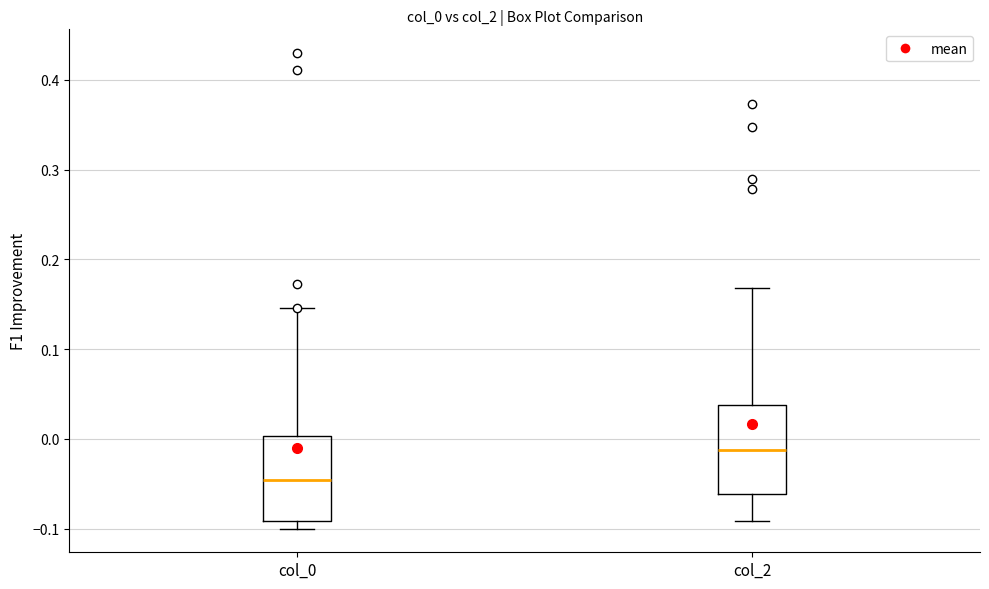

Reading left to right, read every box against the y-axis: the position of its median line, the range the box covers, and the ends of its whiskers. The values are not printed on the chart, so give them approximately, as read against the axis.

col_0: median -0.05, box -0.09 to 0.00, whiskers -0.10 to 0.15
col_2: median -0.01, box -0.06 to 0.04, whiskers -0.09 to 0.17